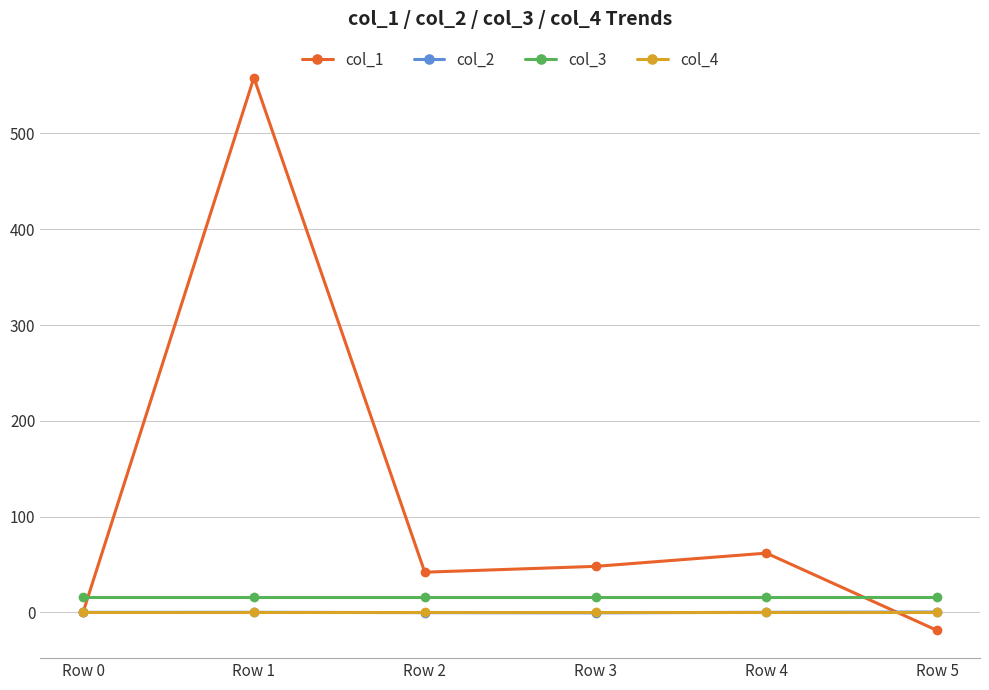

After their last crossing, which series has the higher values: col_1 or col_3?

col_3